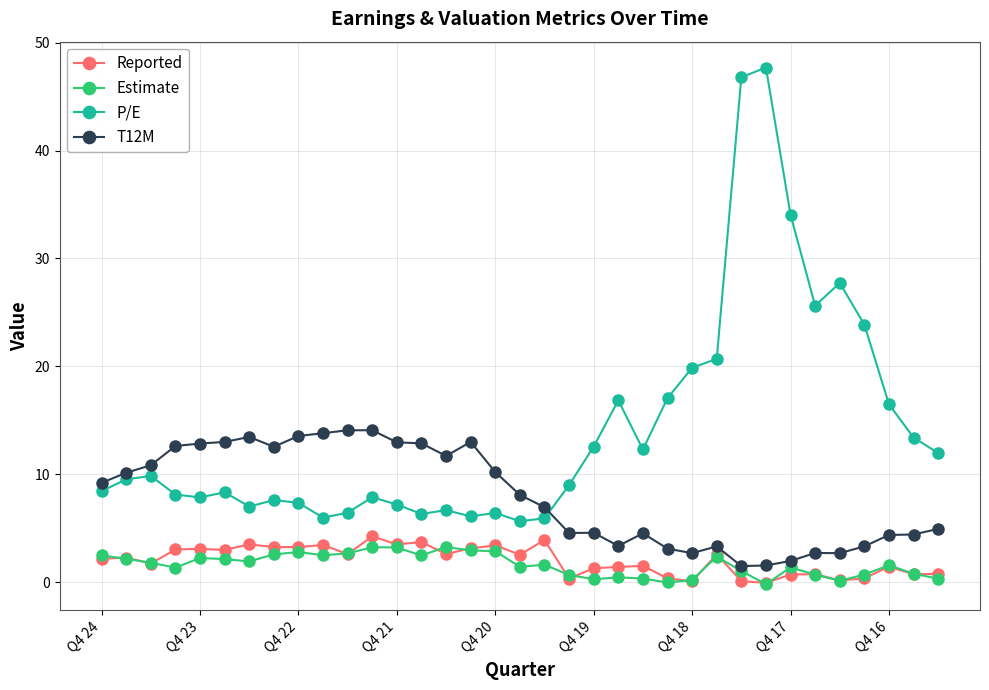

At how many categories does at least one series exceed 25?

5